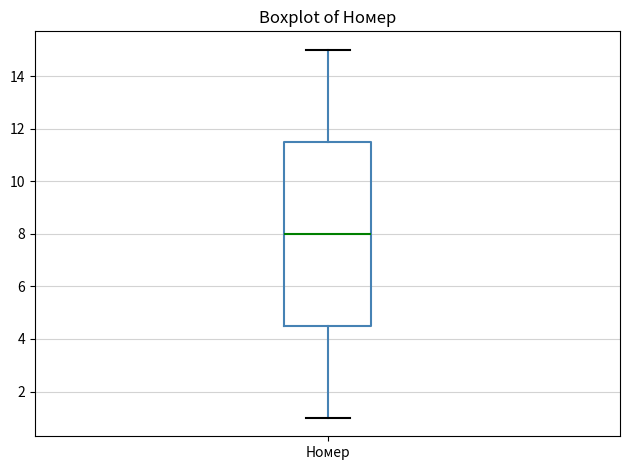

Where is the upper edge of the box for Номер on the y-axis? The values are not printed on the chart, so give them approximately, as read against the axis.

11.6